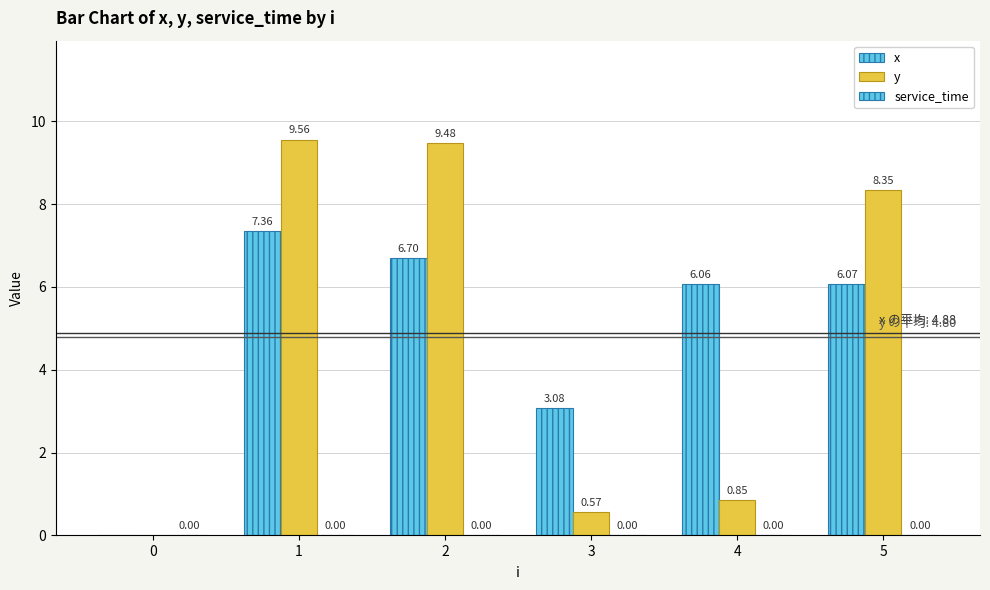

How many categories are shown in the chart?

6